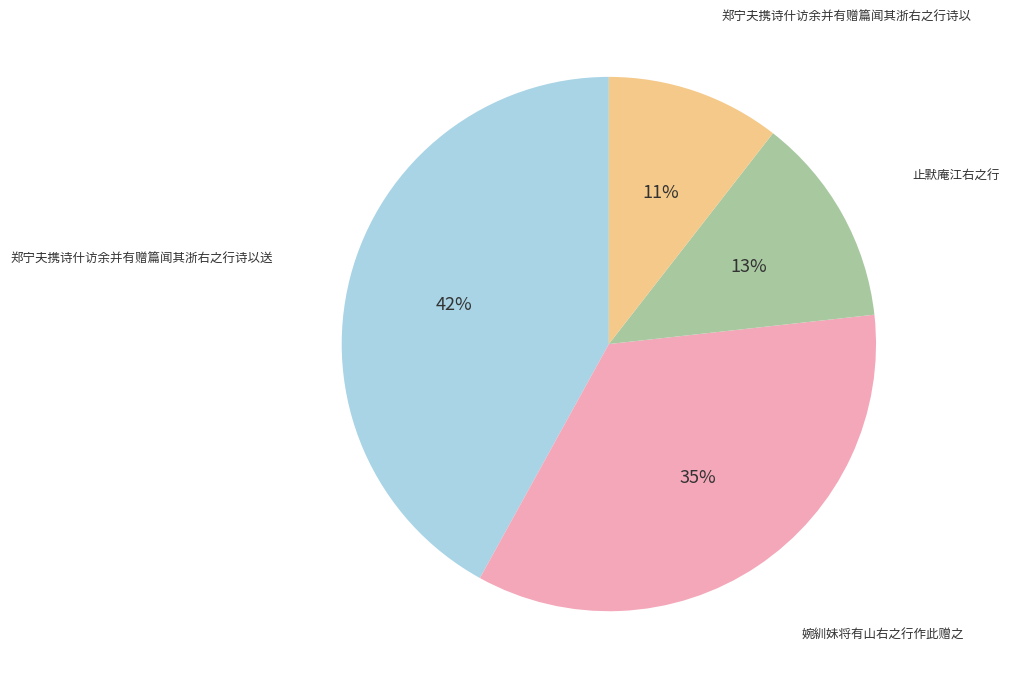

Is there any slice that represents more than half of the pie?

No